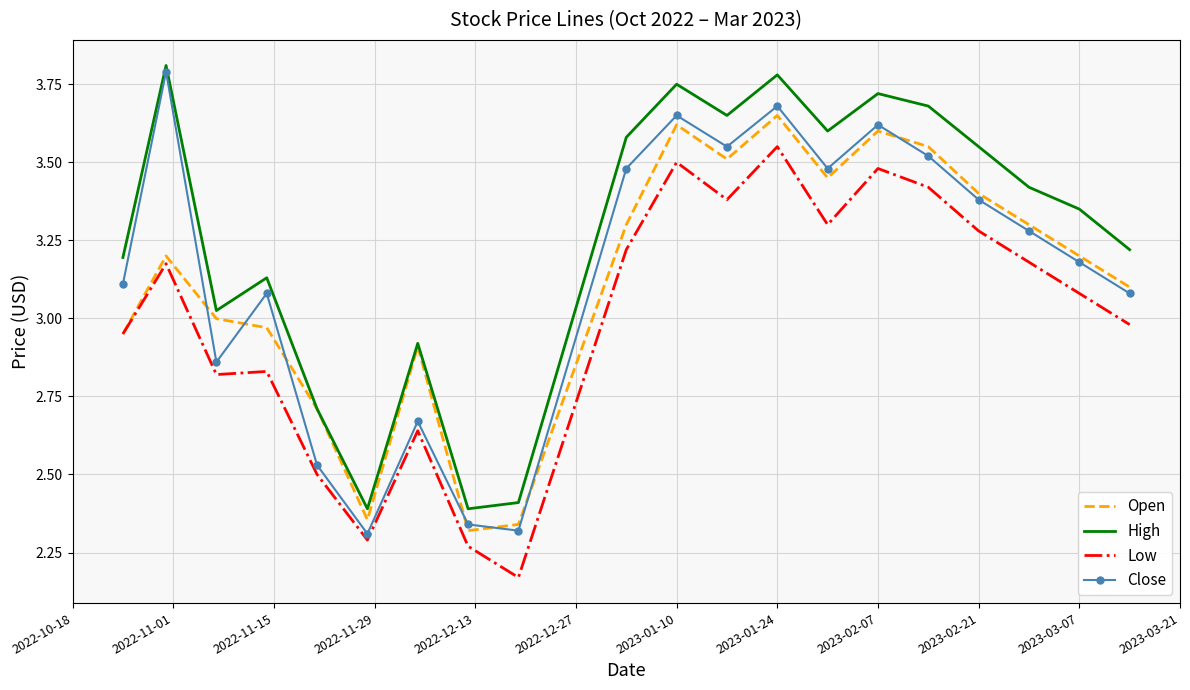

Which series has the largest total across all categories?

High